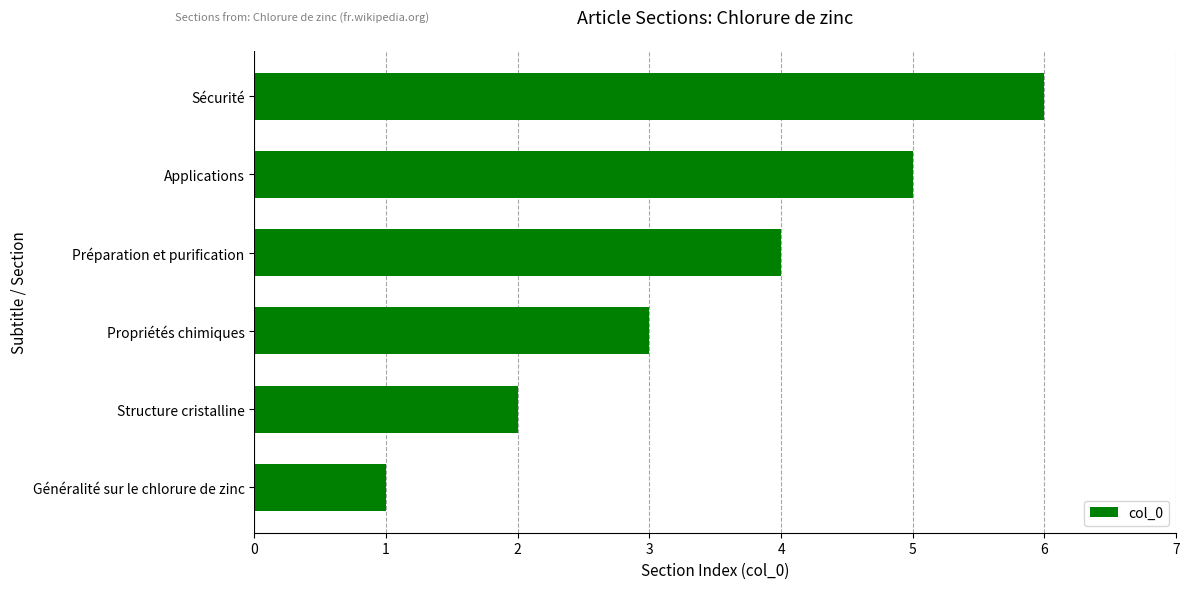

What is the minimum value shown in the chart?

1